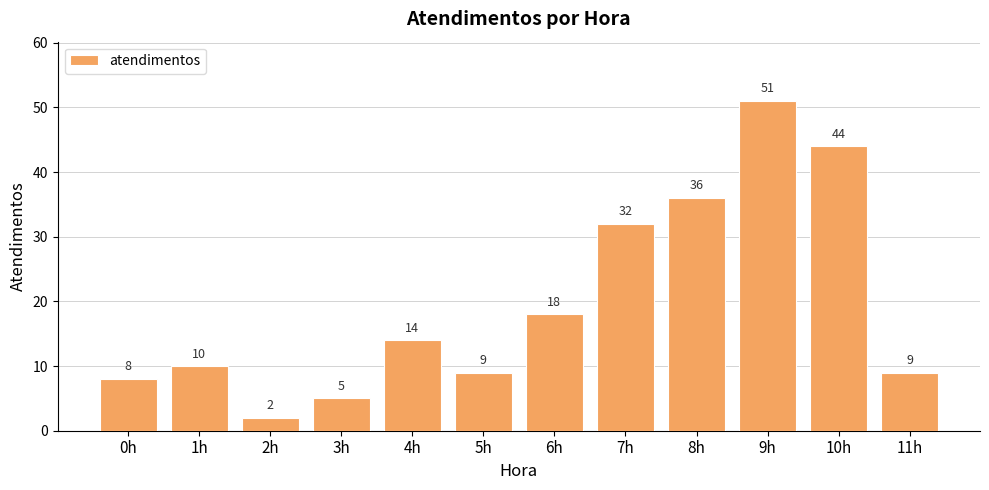

What is the sum of all values?

238